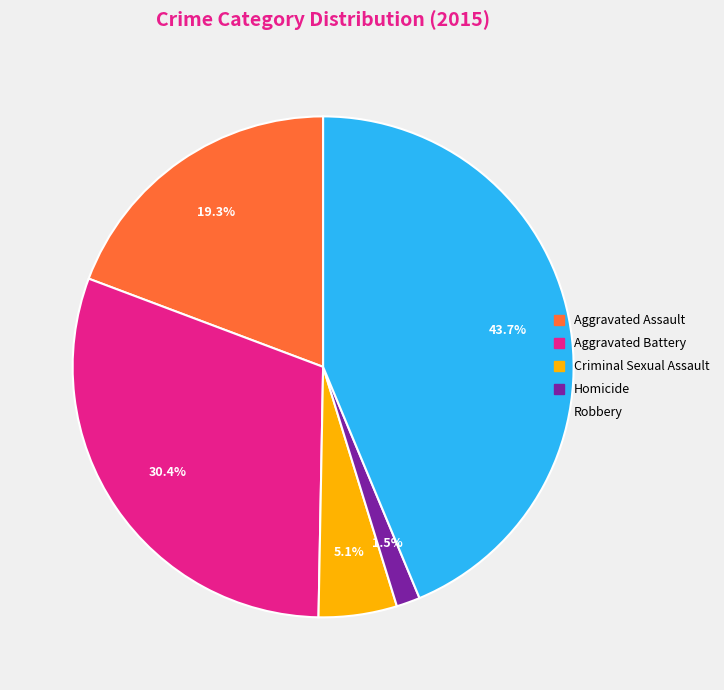

Which has a higher value, Homicide or Robbery?

Robbery